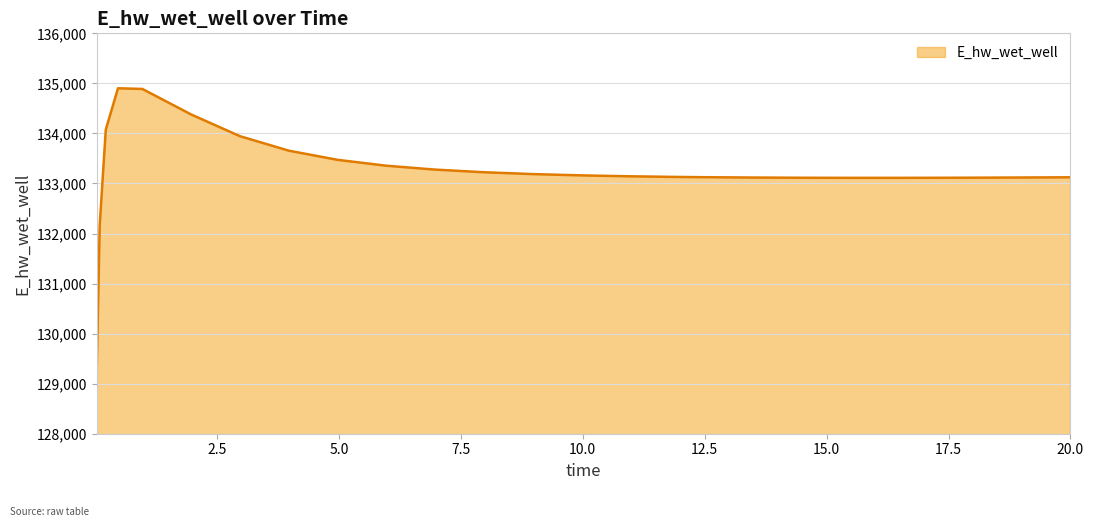

What is the difference between the maximum and minimum values?

5729.6